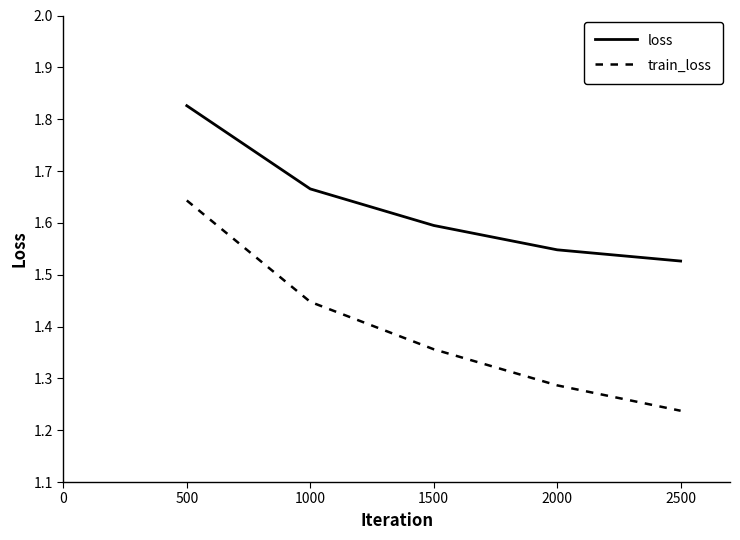

What is the difference between the second highest and minimum values in the train_loss series?

0.2